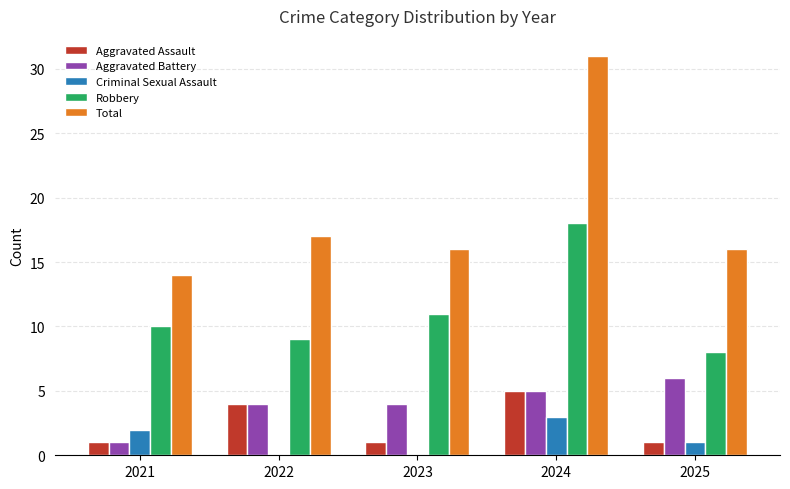

Which category has the highest value in the Criminal Sexual Assault series?

2024